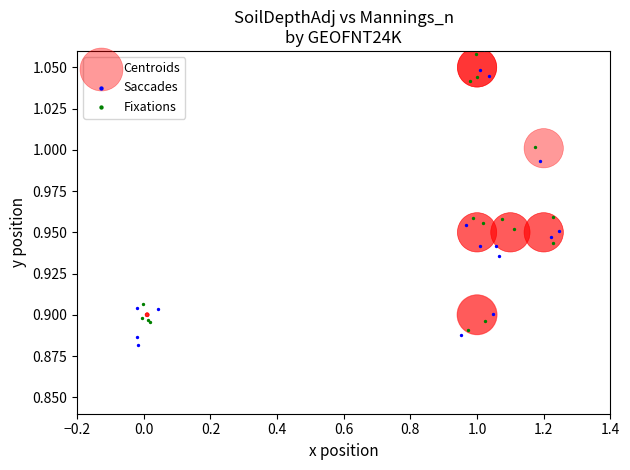

Which series contains the lowest Y value?

Saccades